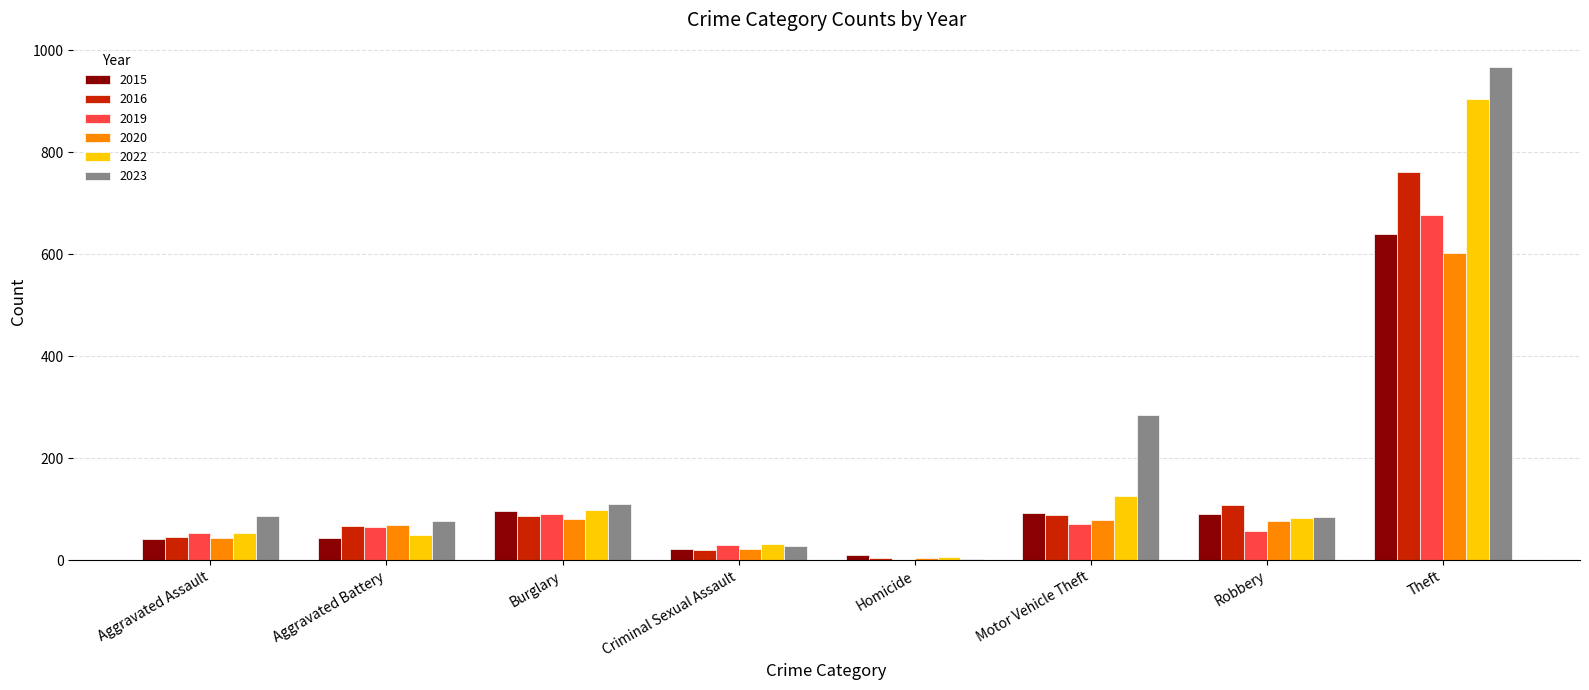

What are all the series names shown in the legend?

2015, 2016, 2019, 2020, 2022, 2023